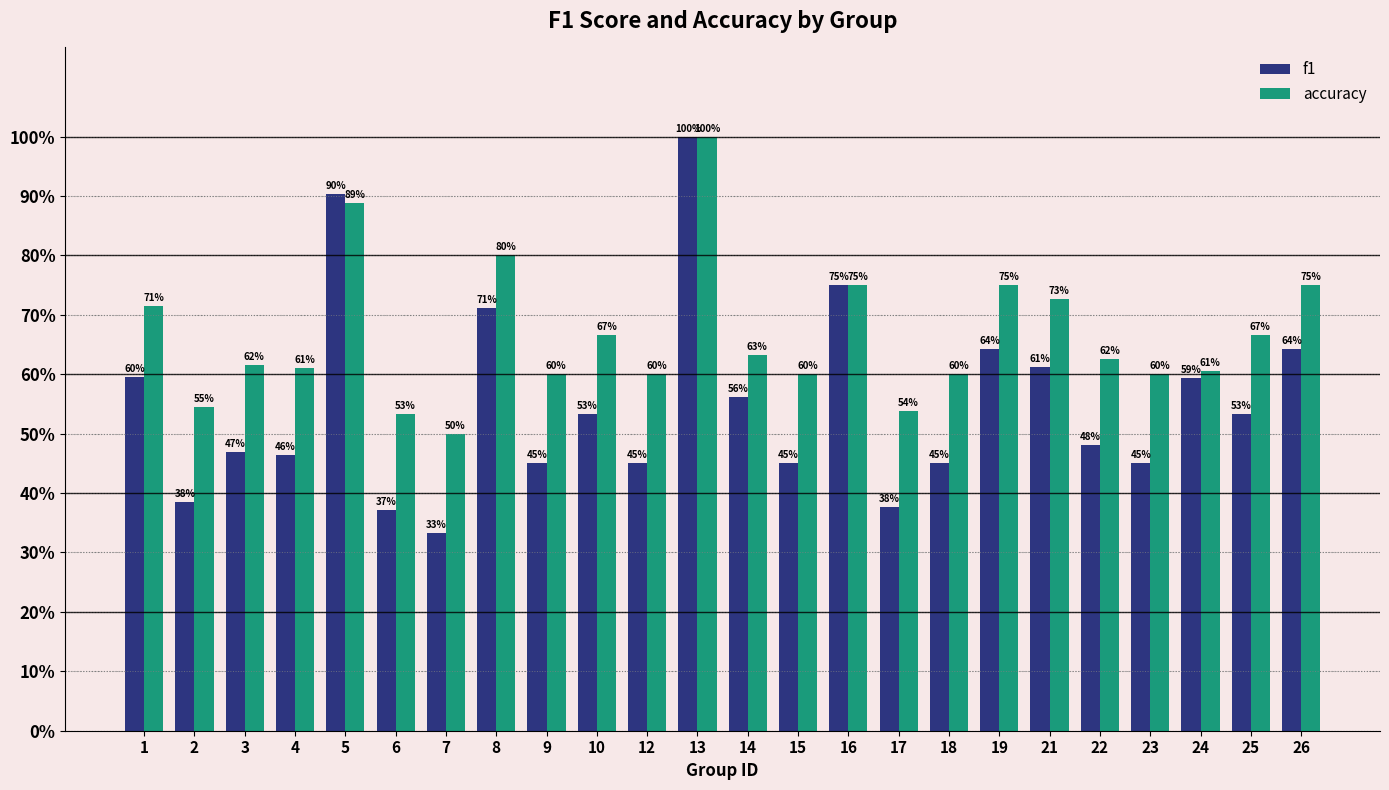

Does the chart contain any negative values?

No